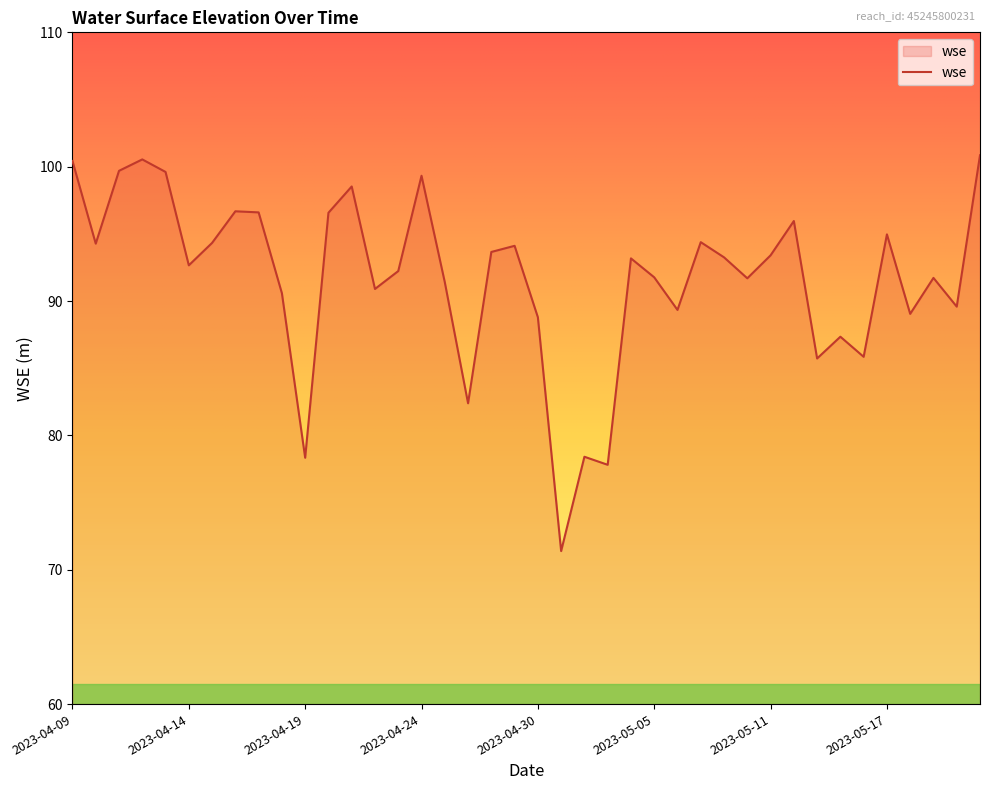

What is the smallest value displayed?

71.4